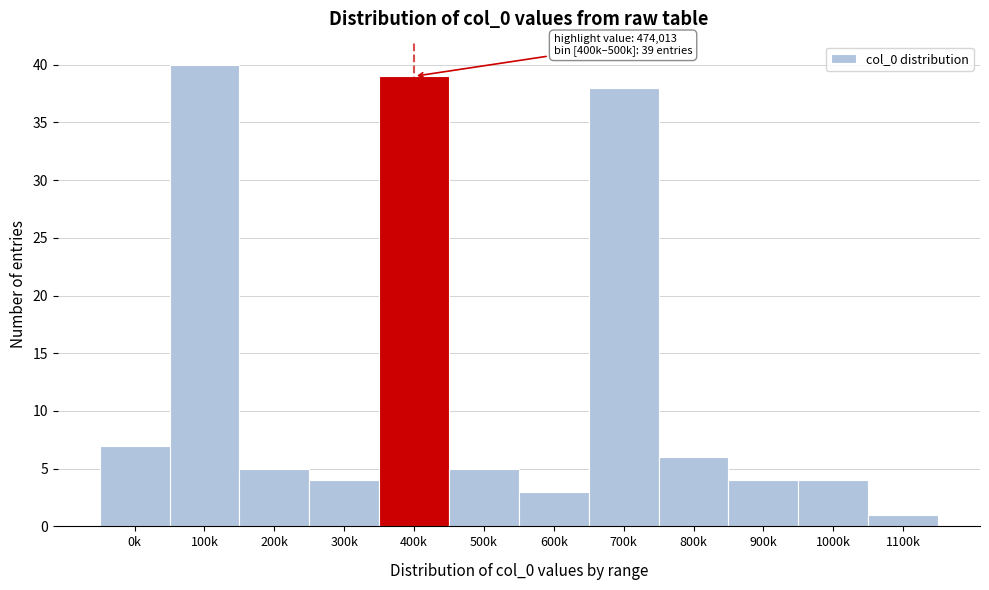

Reading left to right, what are all the values shown in this chart?

0k=7	100k=40	200k=5	300k=4	400k=39	500k=5	600k=3	700k=38	800k=6	900k=4	1000k=4	1100k=1